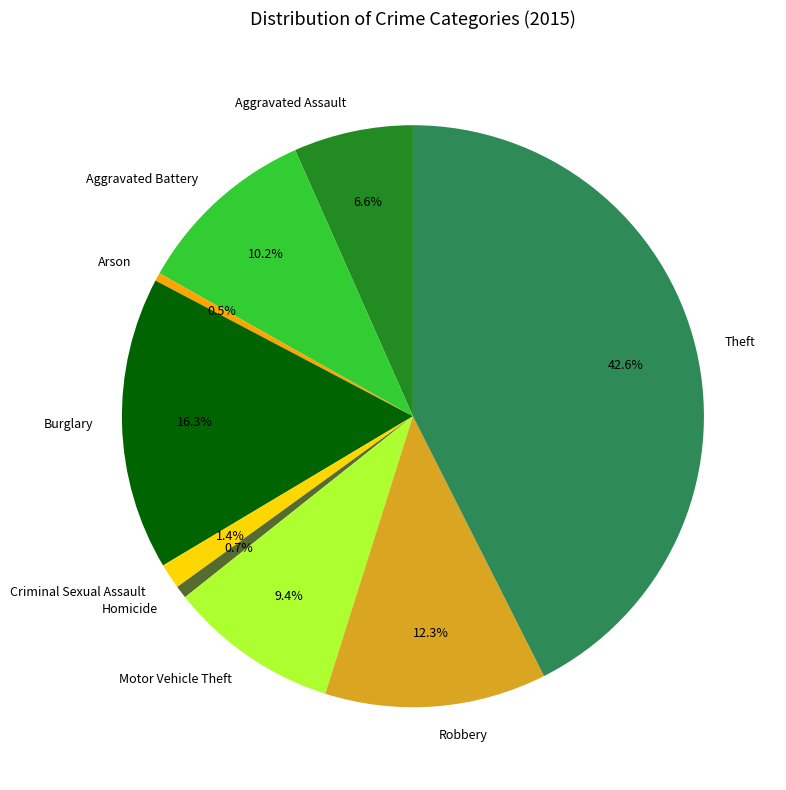

How many segments does this pie chart have?

9